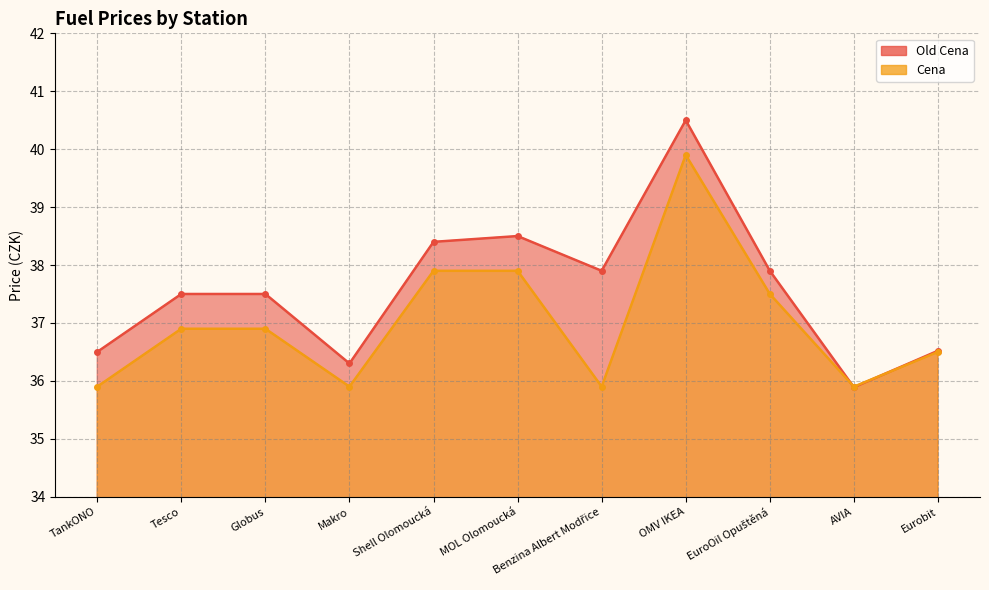

What is the difference between the second highest and minimum values in the Cena series?

2.0